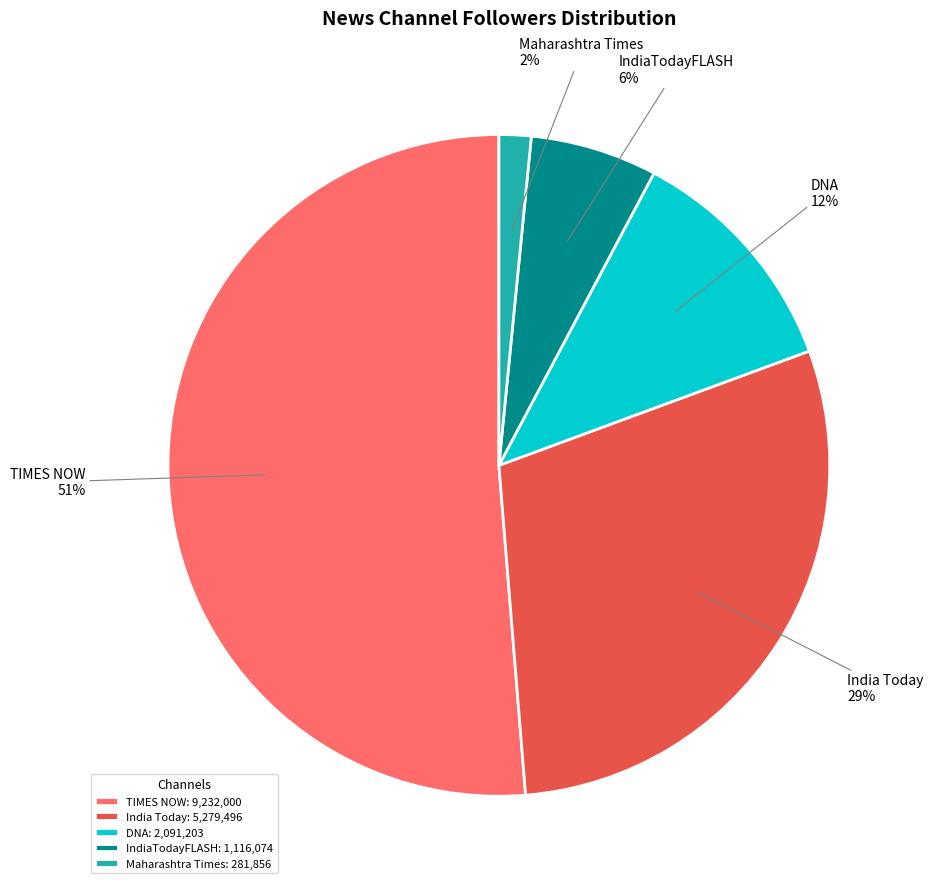

Is there a majority slice in this chart?

Yes